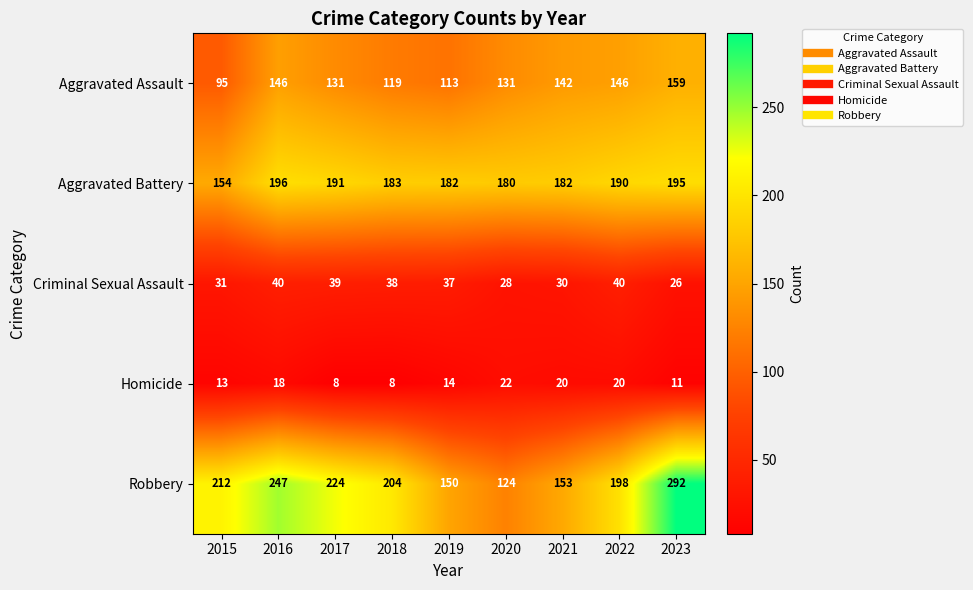

List the series in order of their peak value, lowest first.

Homicide, Criminal Sexual Assault, Aggravated Assault, Aggravated Battery, Robbery